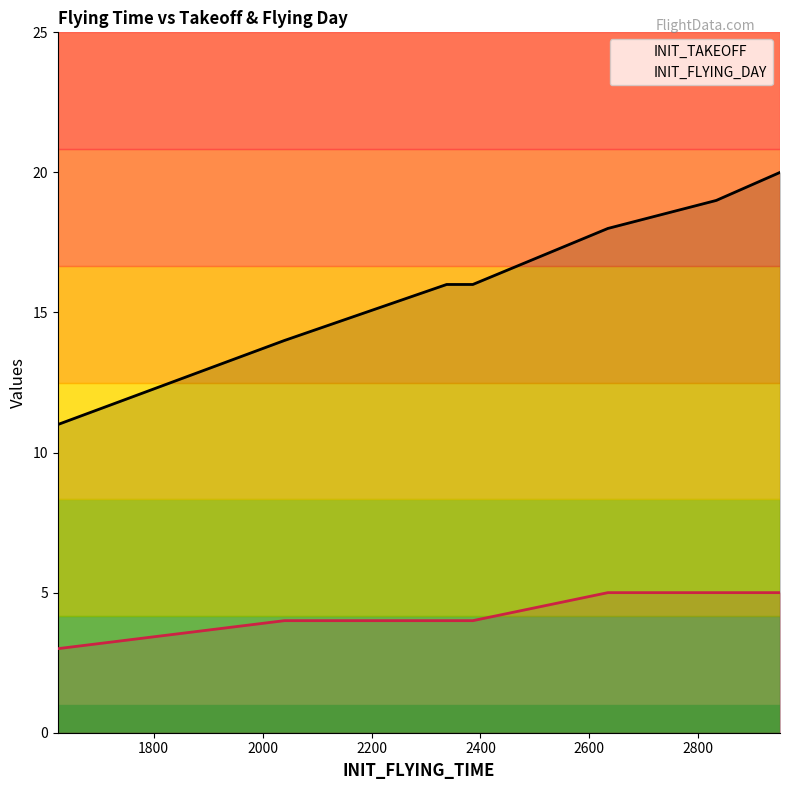

Between 1800 and 2400, which series saw the biggest shift?

INIT_TAKEOFF